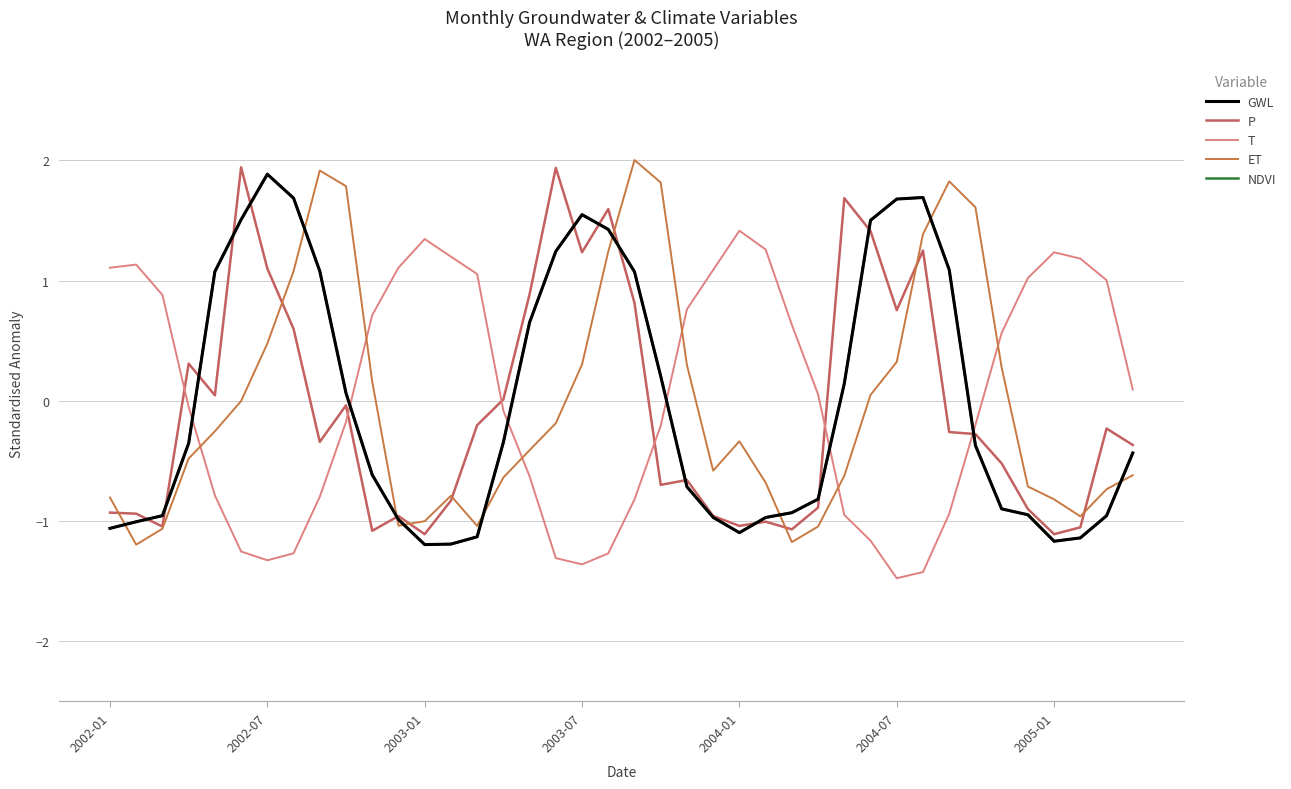

Is this an area chart (filled region under the line)?

No